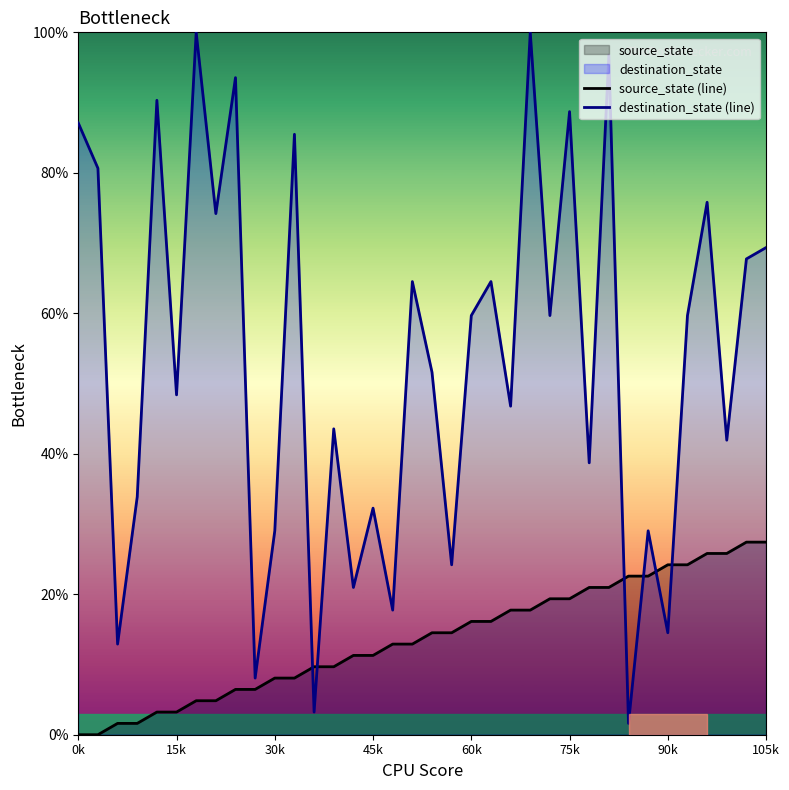

The destination_state (line) series shows 129.7 at 0k. True or false?

False